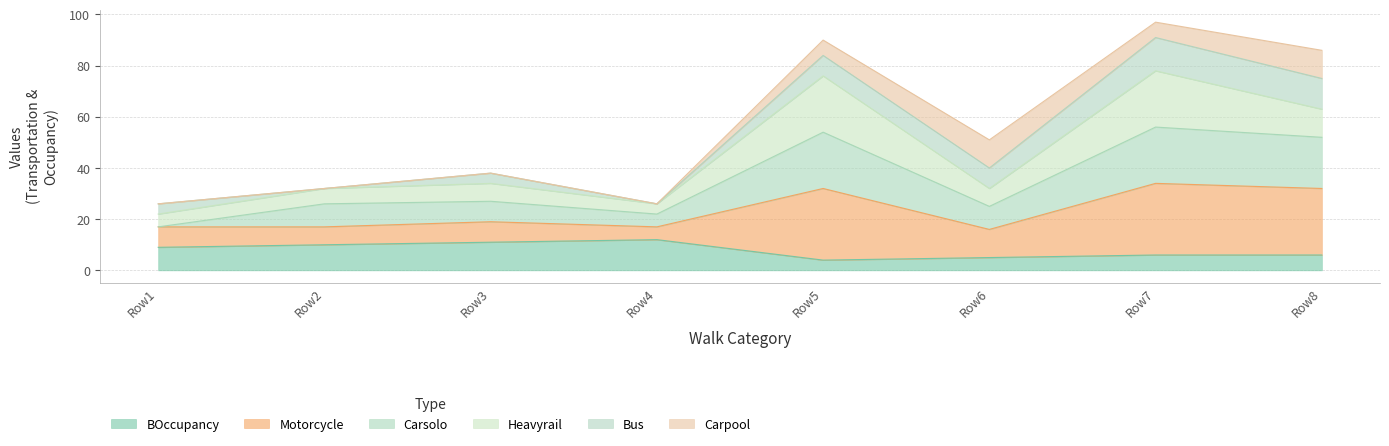

What is the minimum value for BOccupancy?

4